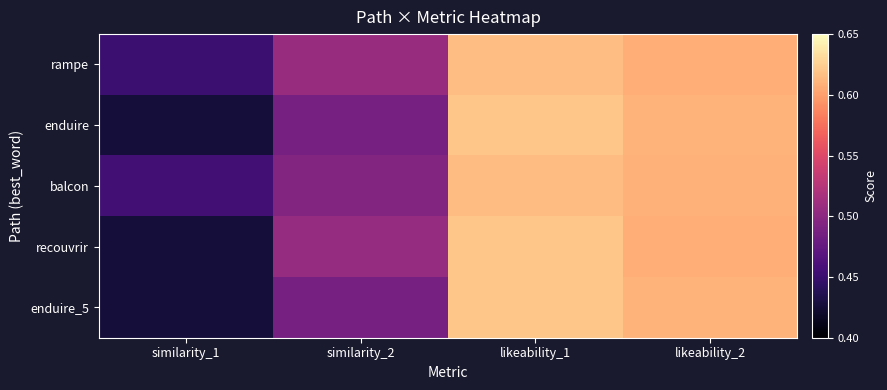

At likeability_2, list the series in order from largest to smallest.

enduire, enduire_5, balcon, recouvrir, rampe